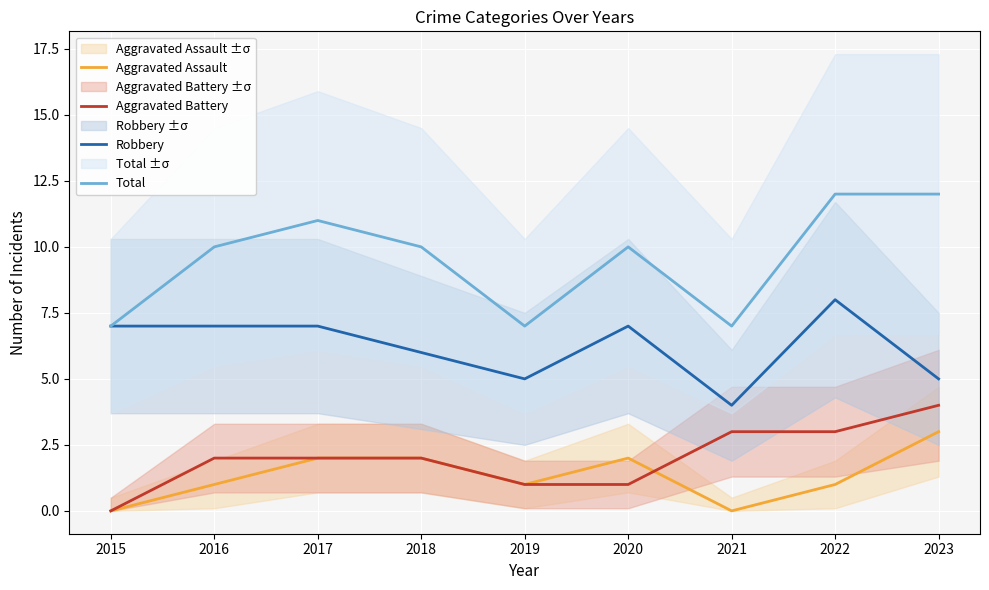

Rank the categories by Robbery value from highest to lowest.

2022, 2015, 2016, 2017, 2020, 2018, 2019, 2023, 2021